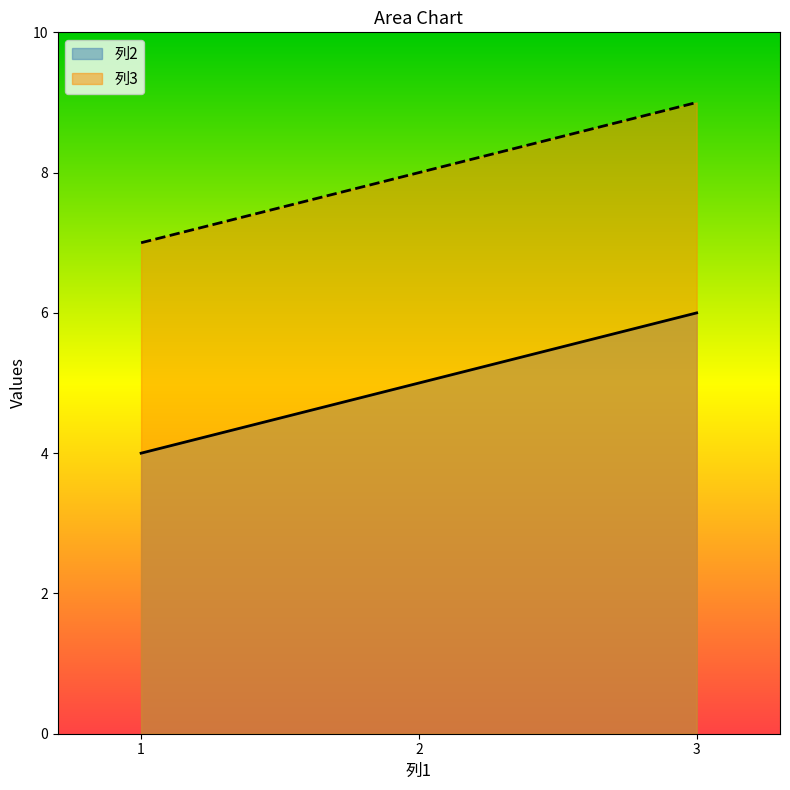

What is the approximate value of 列3 at 1?

7